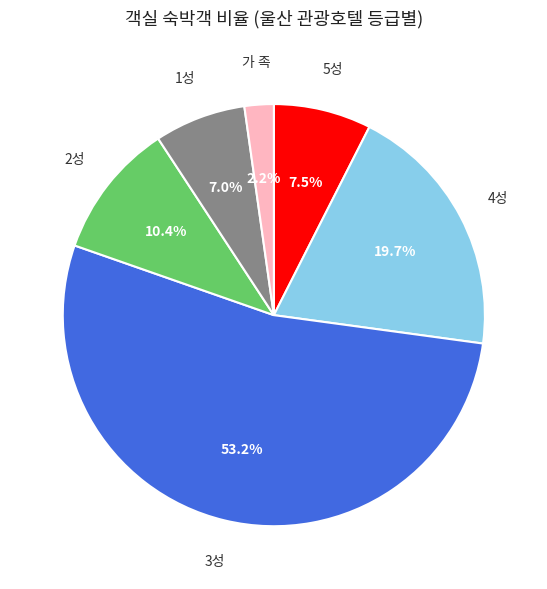

Is there a majority slice in this chart?

Yes